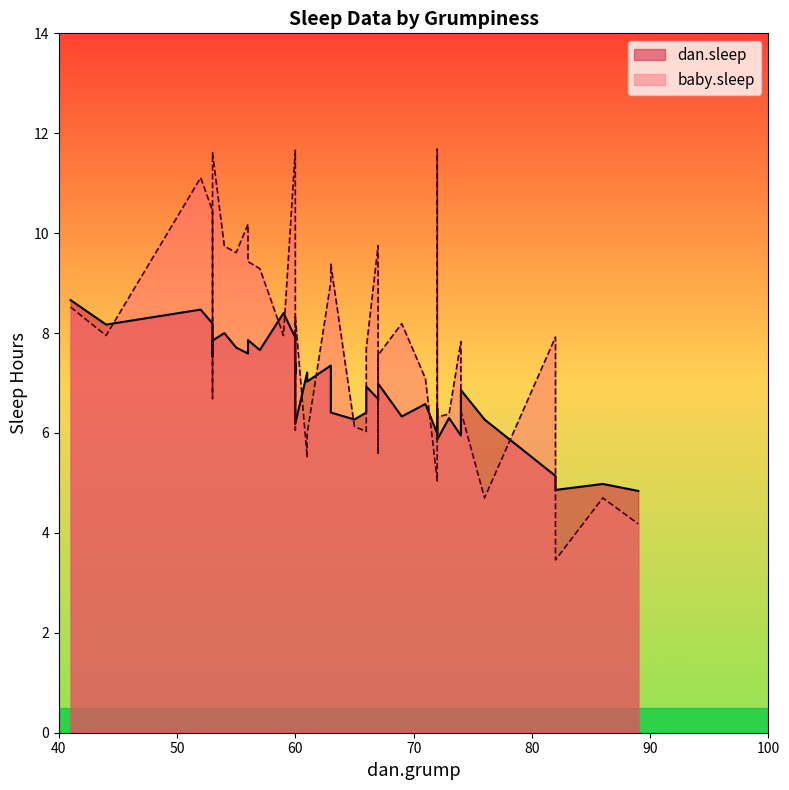

How many data points in baby.sleep are above 7?

25